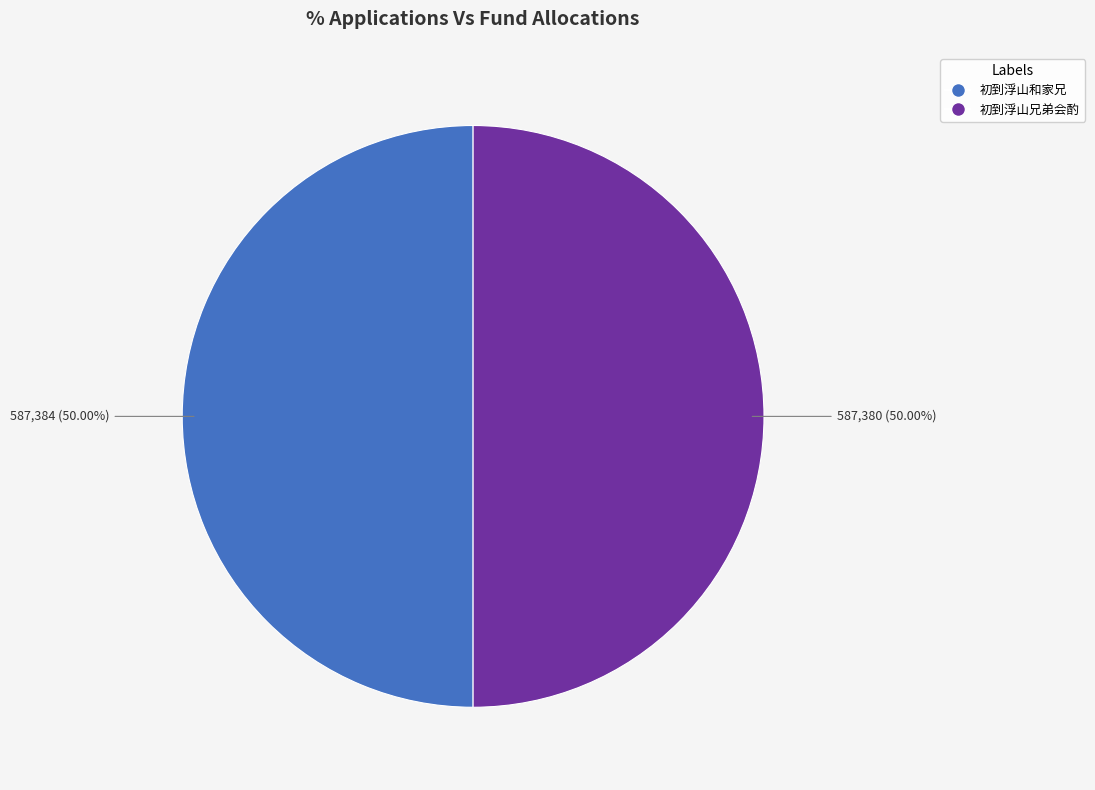

To the nearest percent, what percentage of the pie is 初到浮山兄弟会酌?

50%